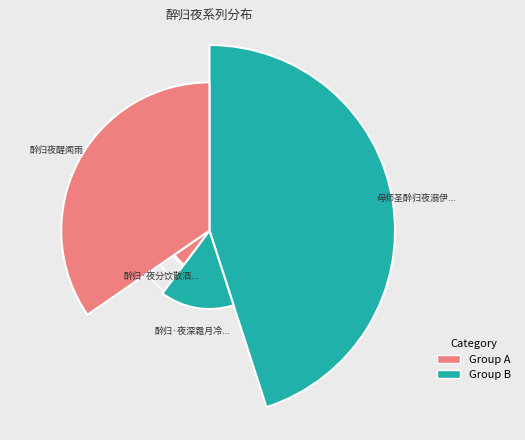

What percentage is the 醉归·夜深霜月冷侵肤 slice, to the nearest percent?

15%